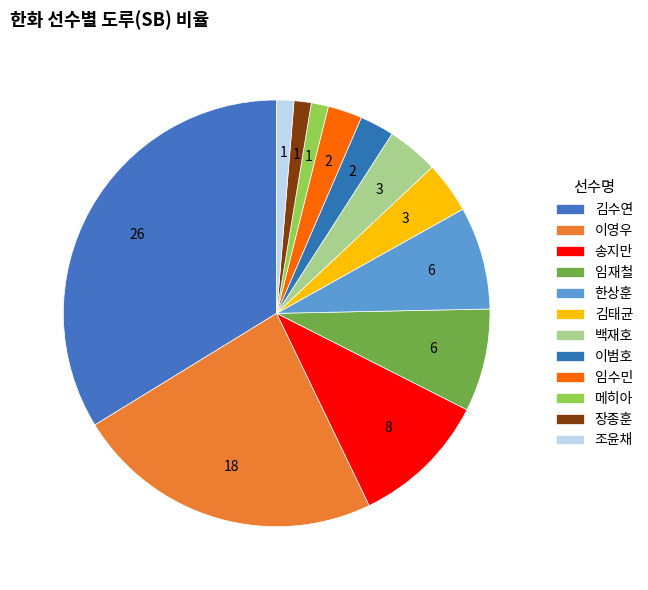

Does any single category account for the majority?

No